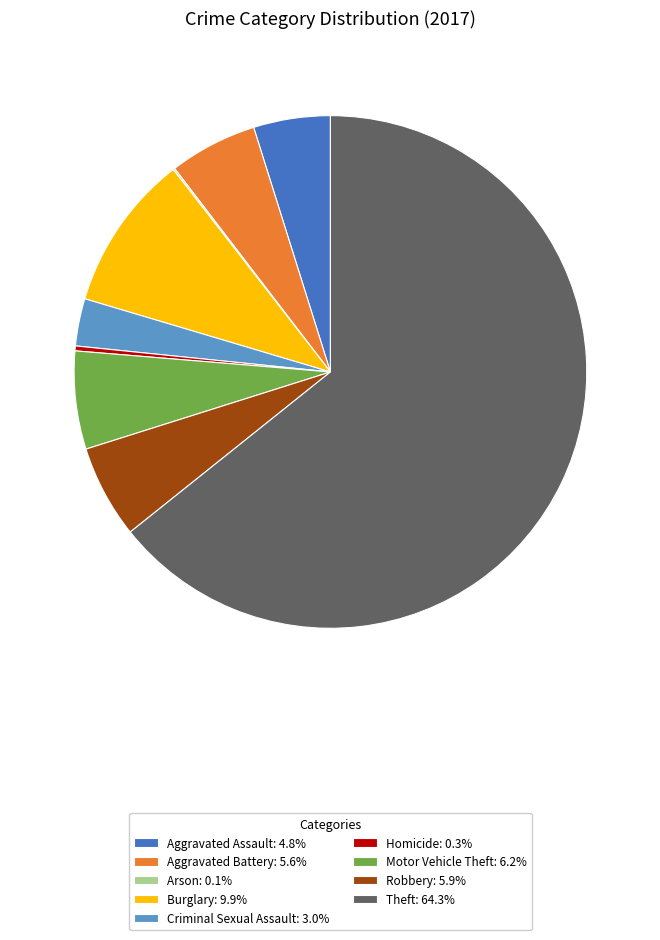

Is there a majority slice in this chart?

Yes